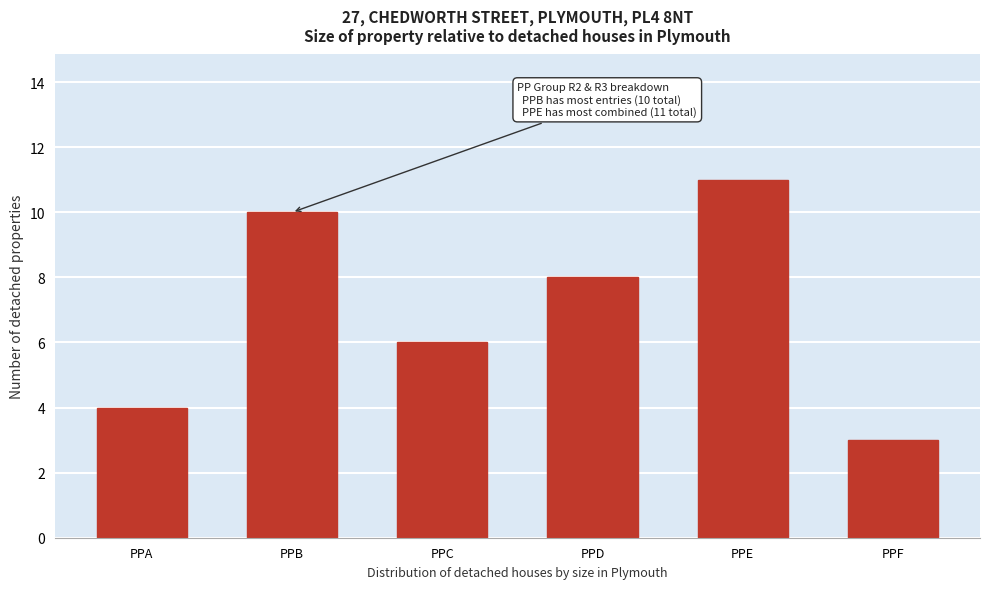

Reading left to right, list all the values displayed in this chart.

4	10	6	8	11	3